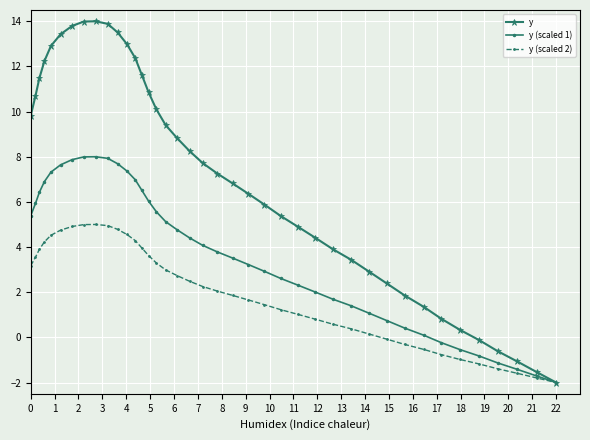

What is the value of the y (scaled 2) point at the 10th from the left?

5.0